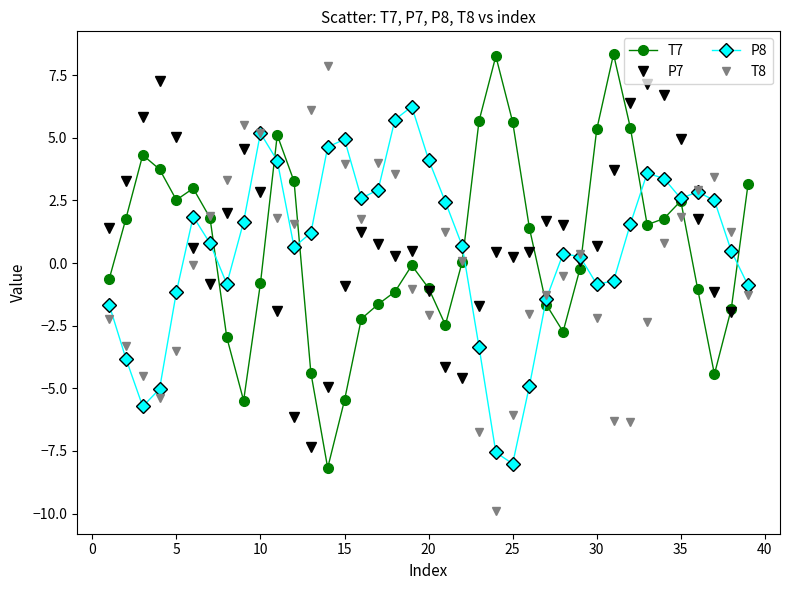

True or false: P7 has more than 0 points higher than both neighbors.

True